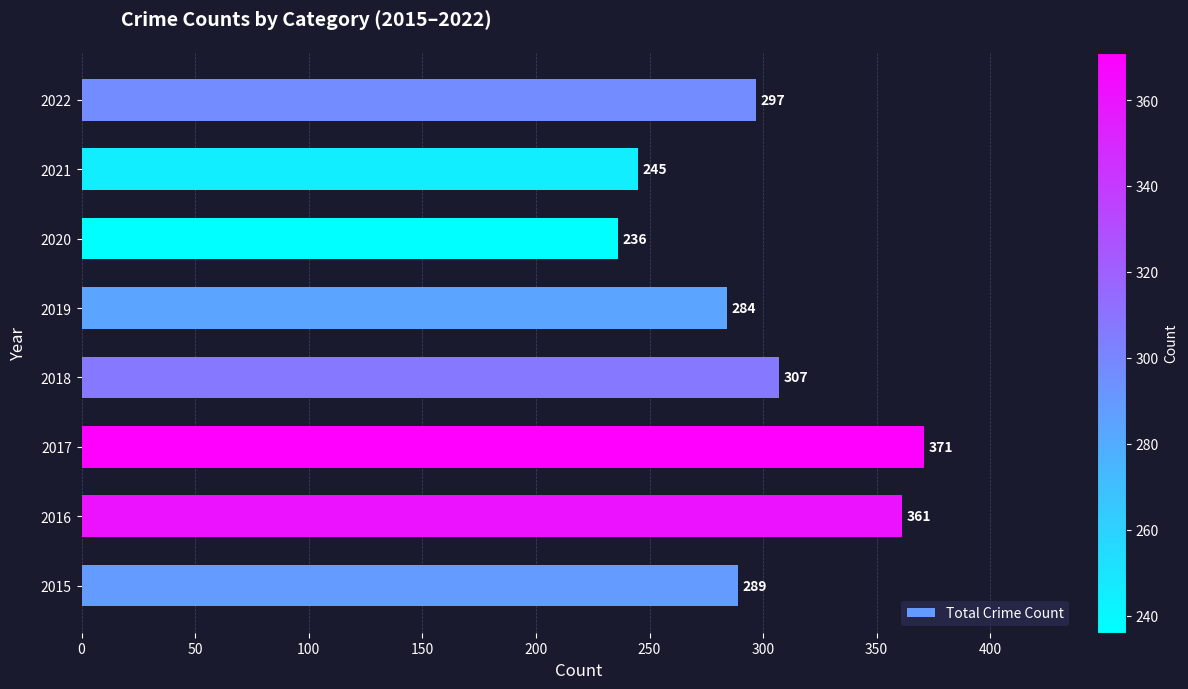

What is the difference between the maximum and minimum values?

135